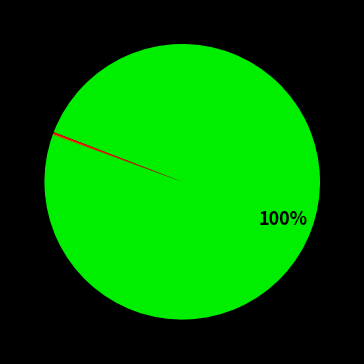

To the nearest percent, what is the average slice percentage?

33%